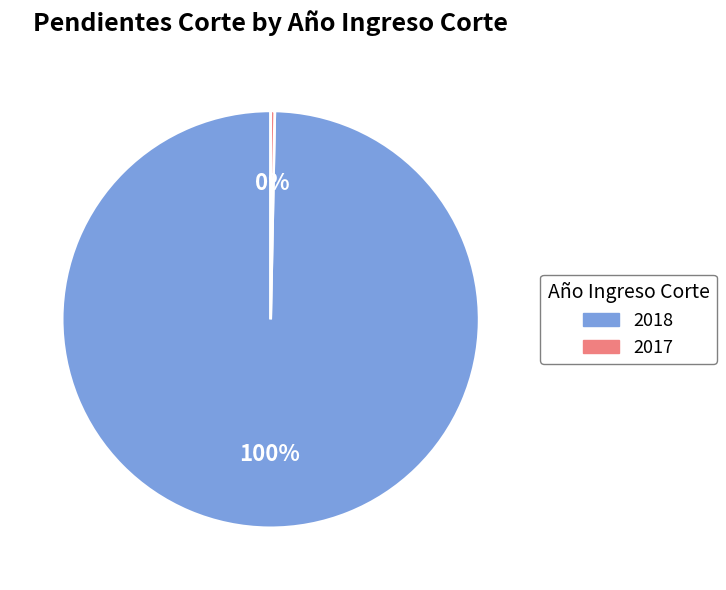

Is there a majority slice in this chart?

Yes